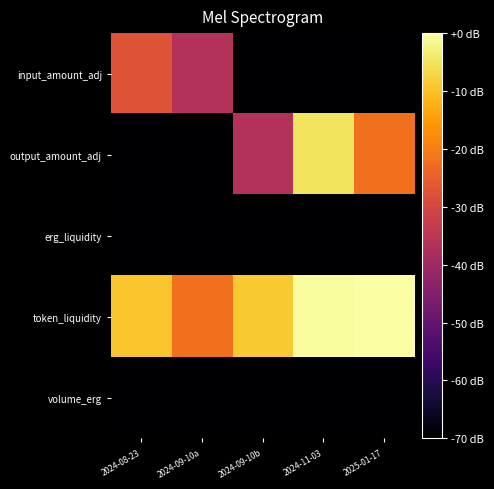

What is the spread (max minus min) of values at 2024-11-03?

166.2